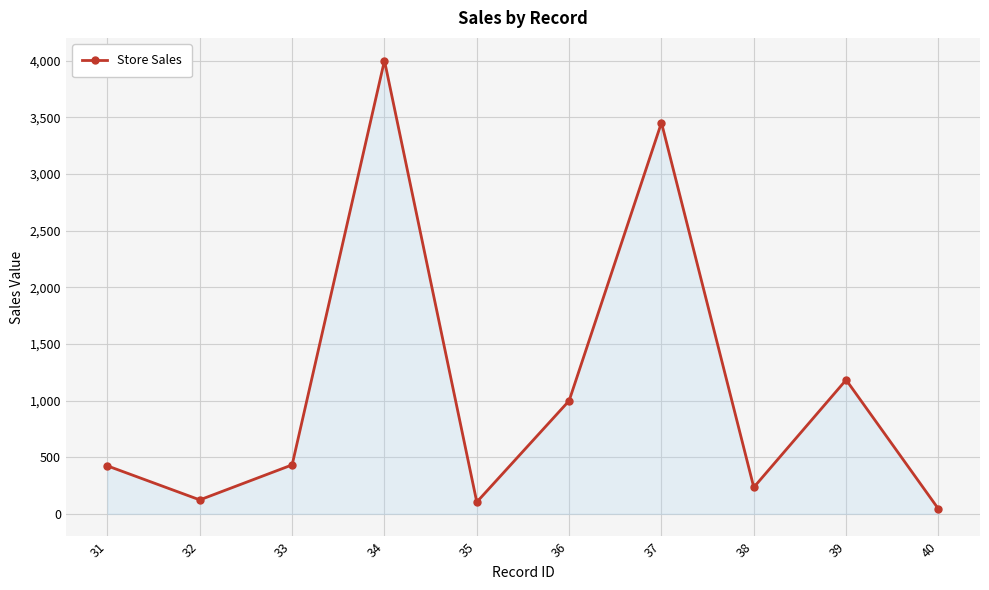

The value at 36 is 681. True or false?

False